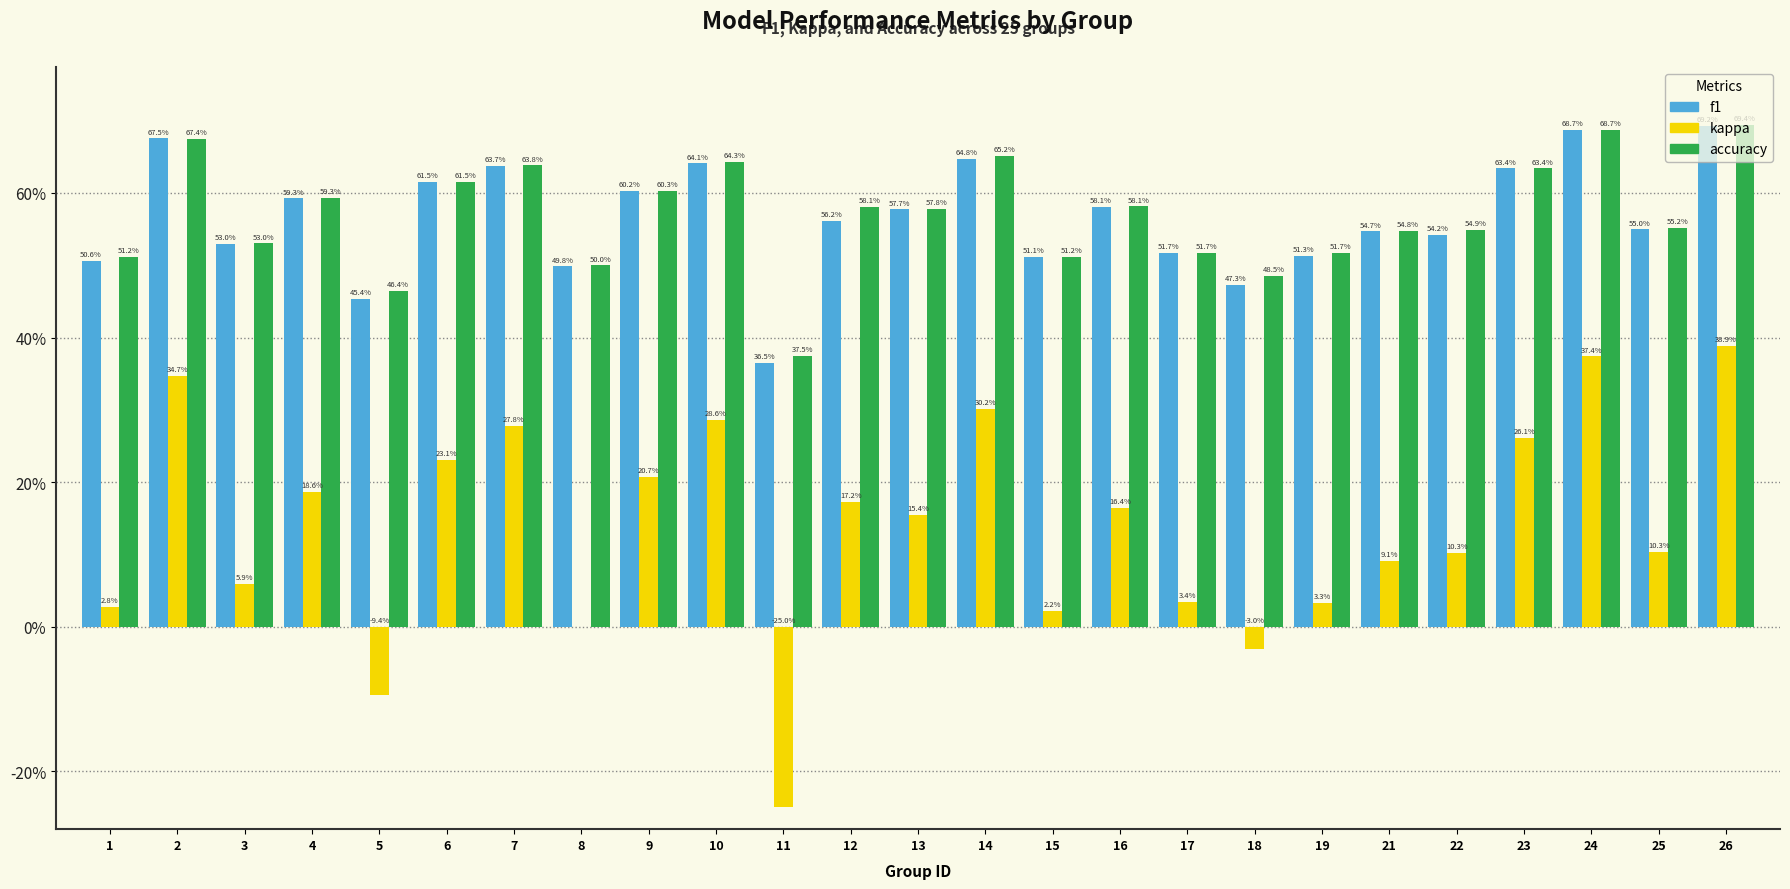

The f1 series shows 0.5 at 15. True or false?

True